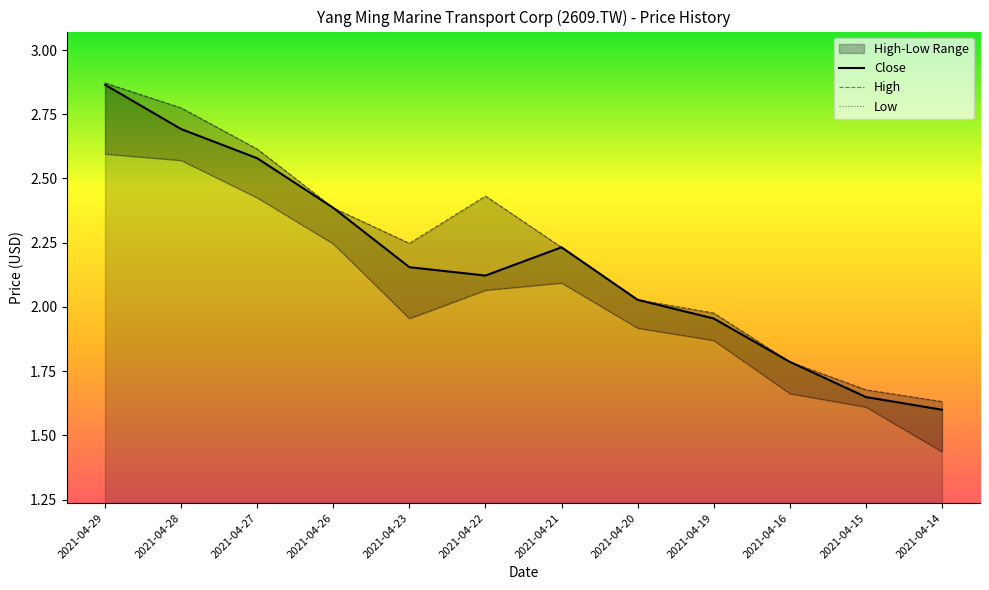

Which series has the largest total across all categories?

High